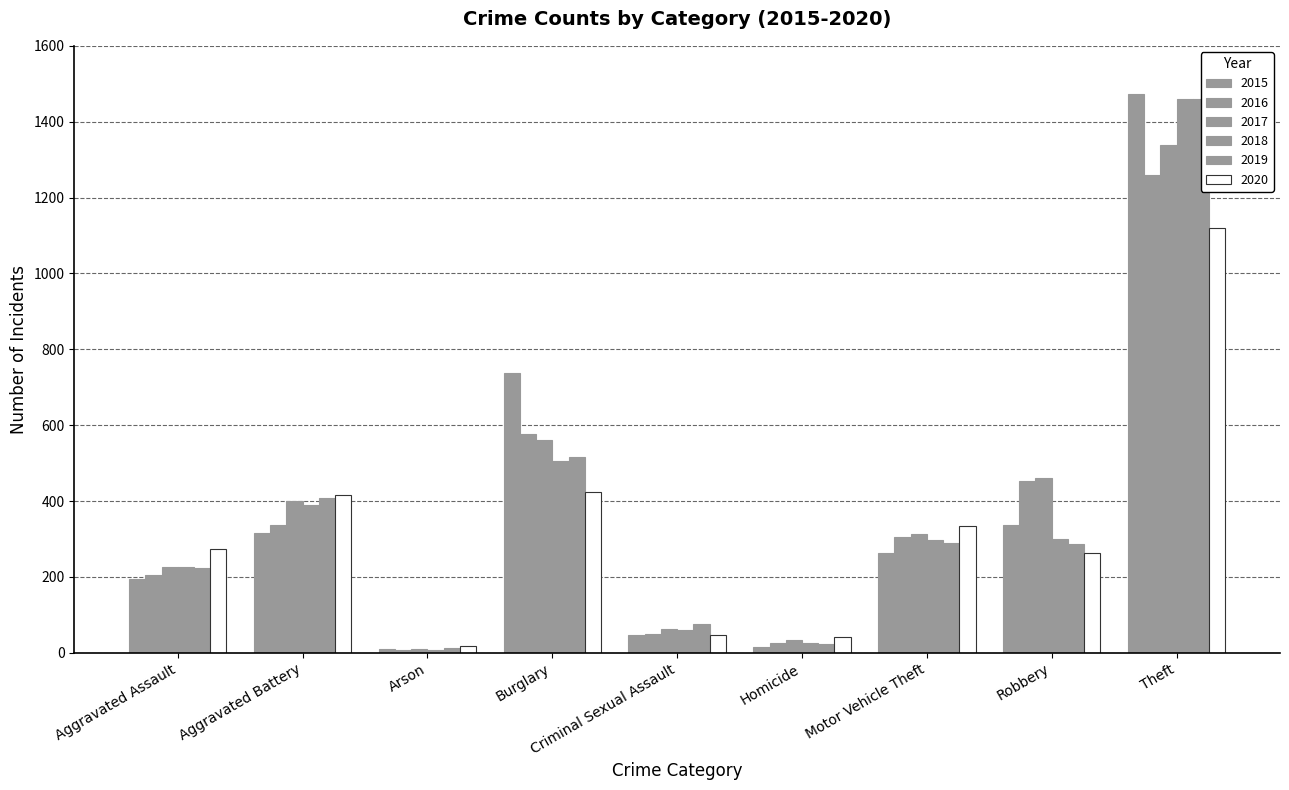

What is the highest value of the 2015 series?

1474